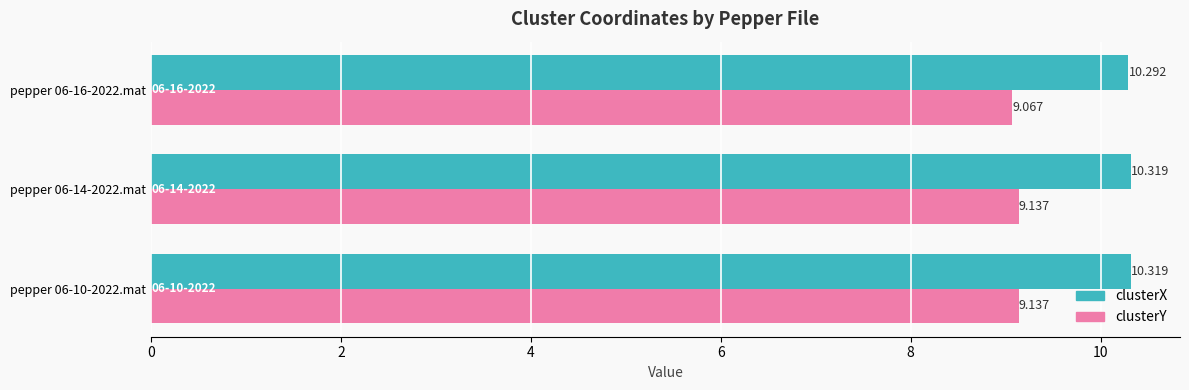

What are all the series names shown in the legend?

clusterX, clusterY